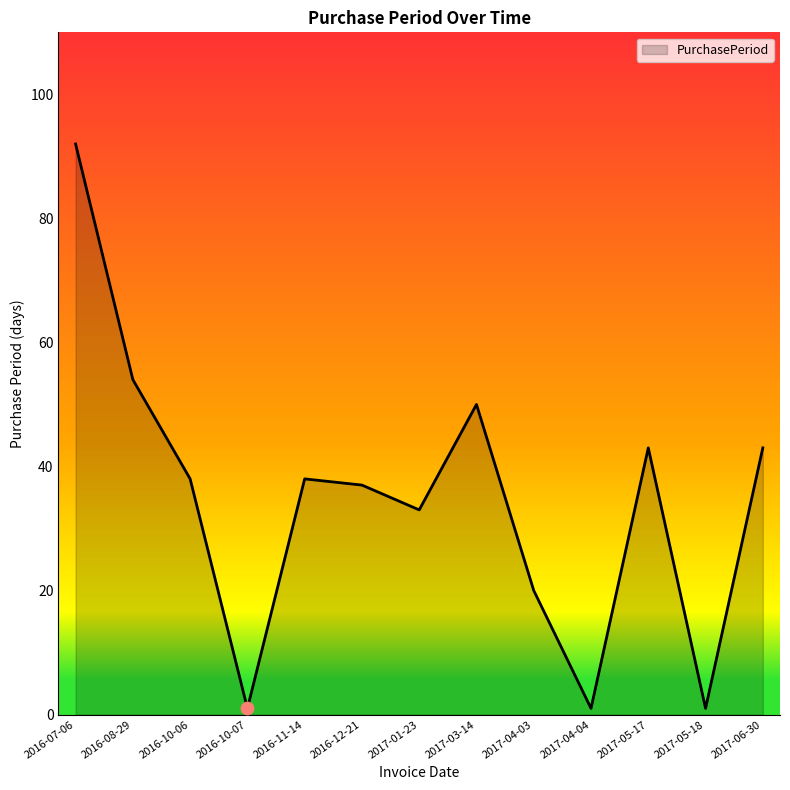

What is the ratio of the value at 2017-03-14 to the value at 2016-08-29?

0.9